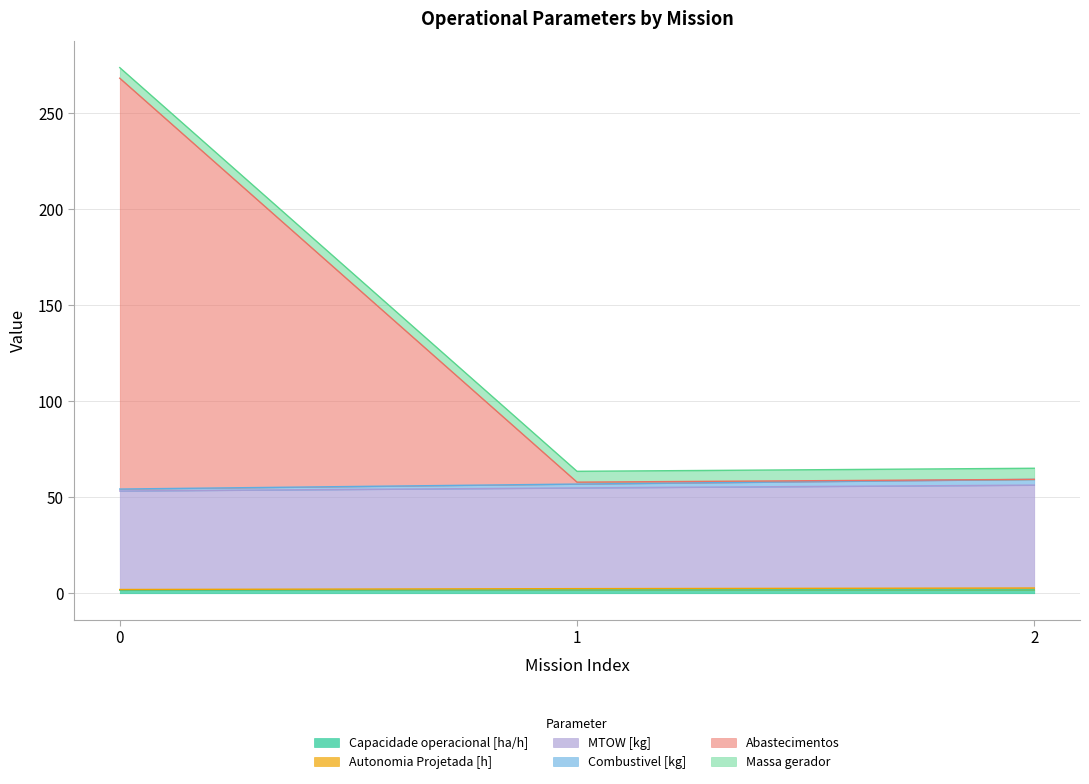

How many data points does each series have?

3